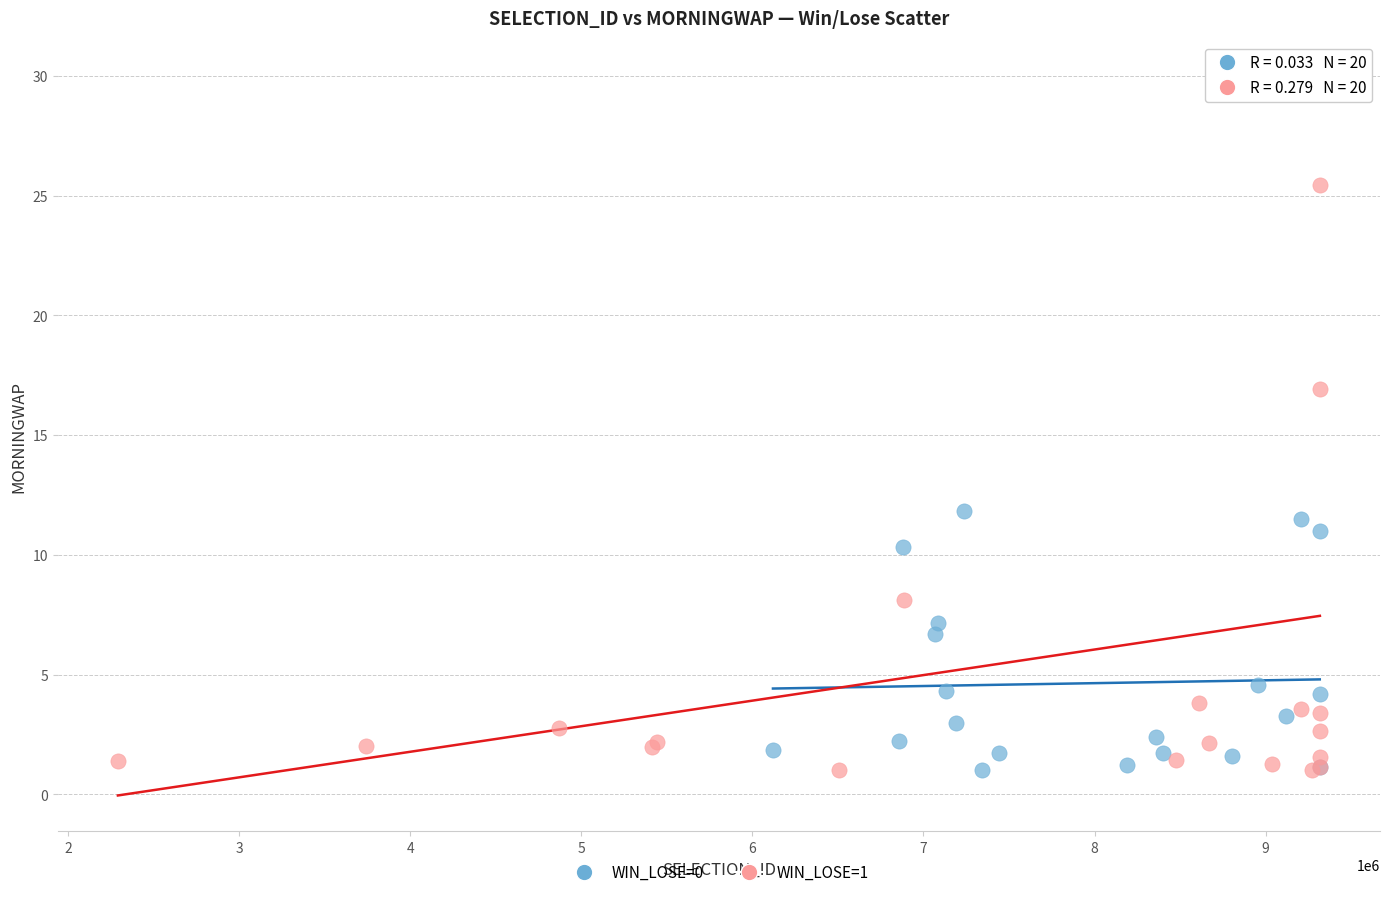

Which series has the largest Y range (max minus min)?

WIN_LOSE=1